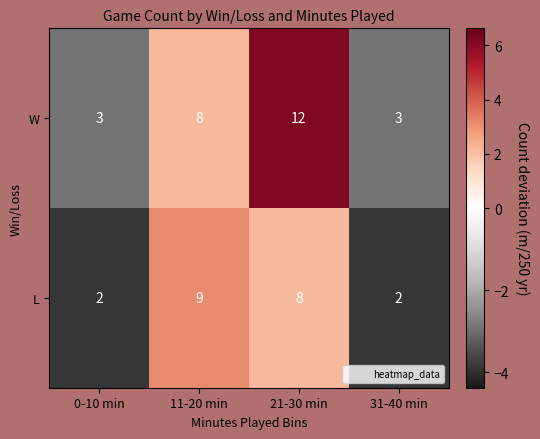

What is the lowest value of the W series?

3